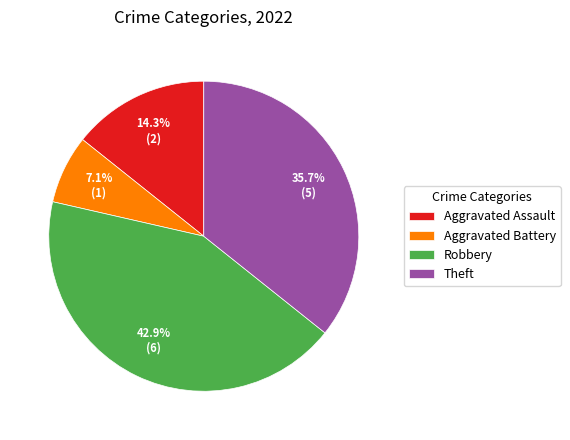

How many segments does this pie chart have?

4